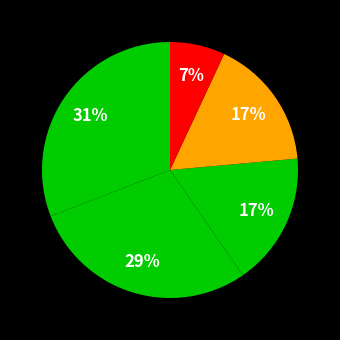

How many segments does this pie chart have?

5